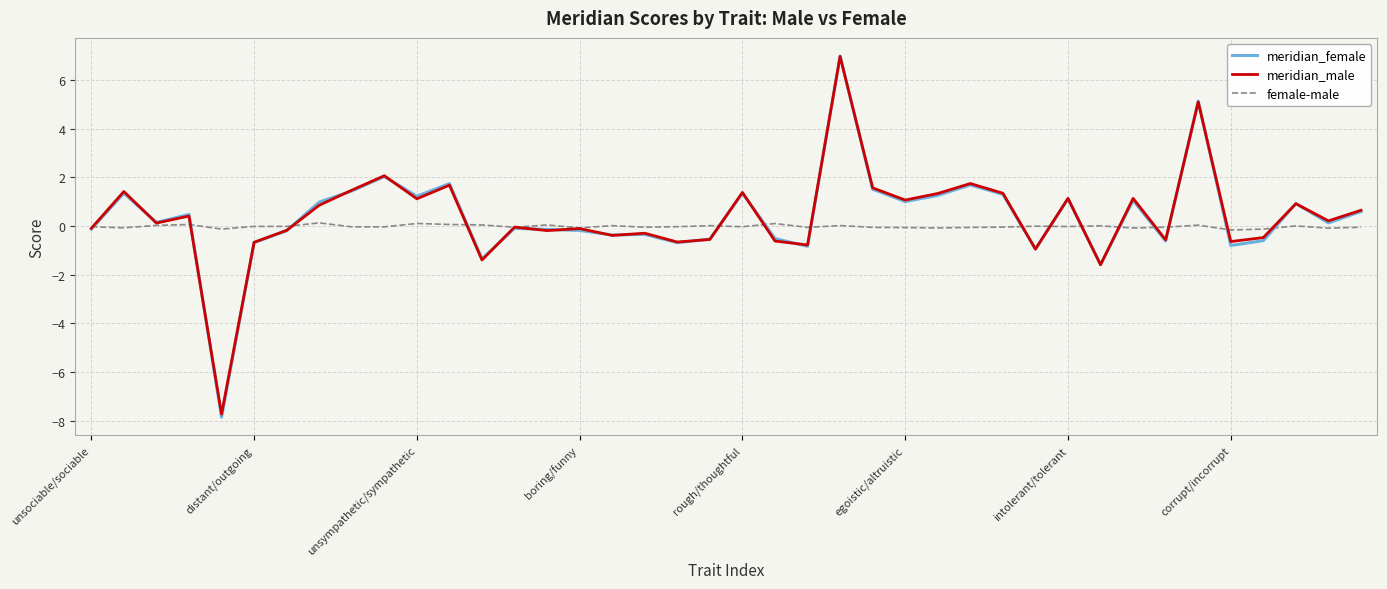

What is the sum of all meridian_male values?

15.8